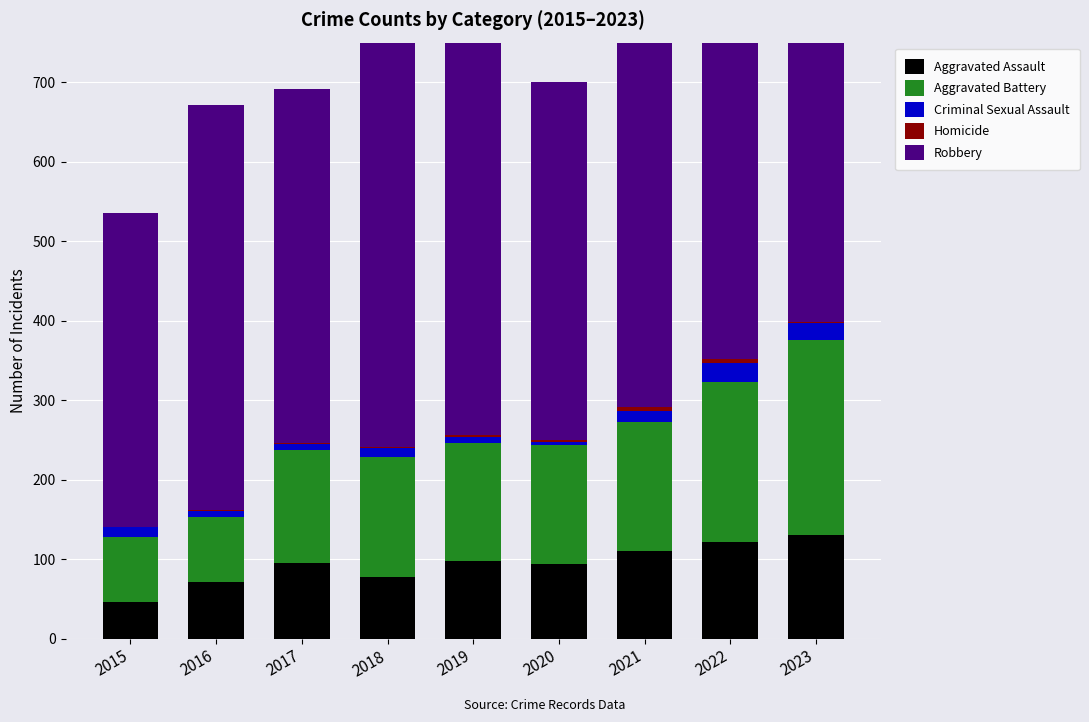

What are all the series names shown in the legend?

Aggravated Assault, Aggravated Battery, Criminal Sexual Assault, Homicide, Robbery